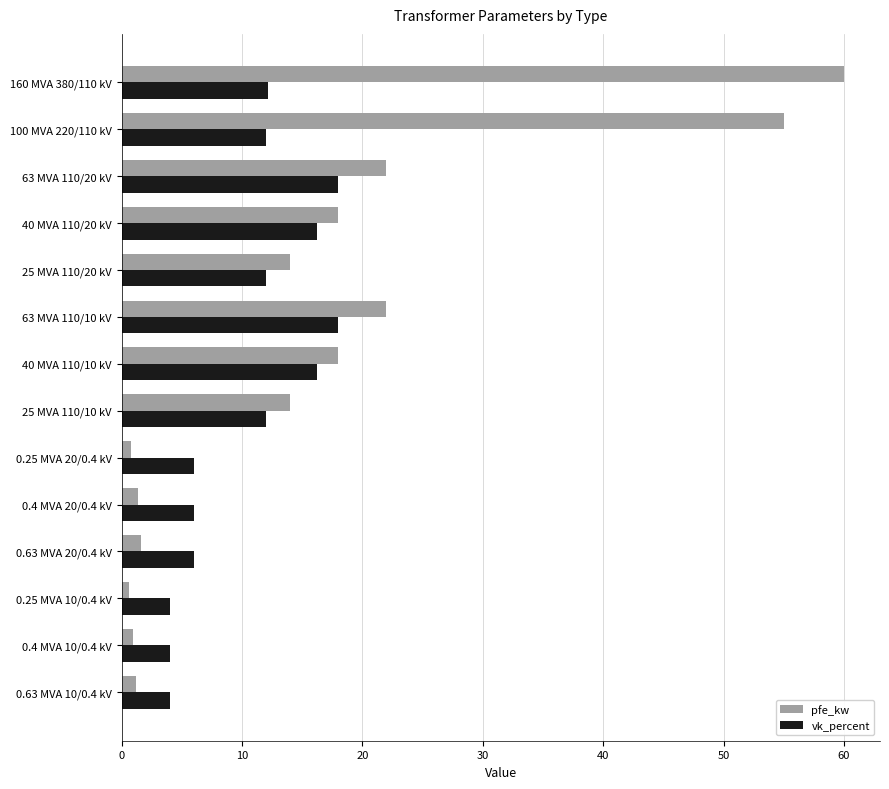

Which series has the largest total across all categories?

pfe_kw